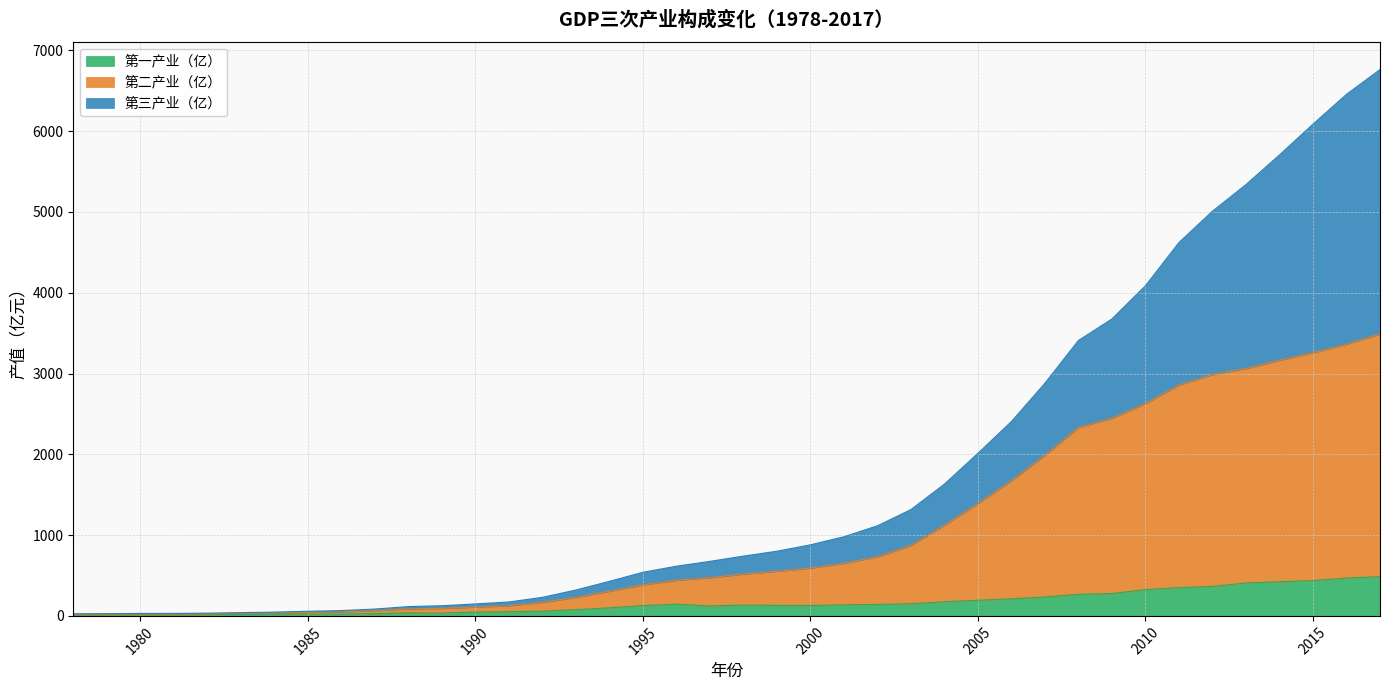

True or false: 第一产业（亿） has more than 0 interior local peaks.

True